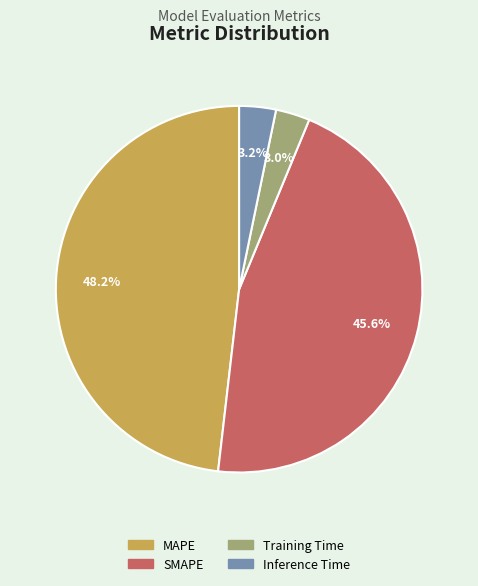

Combined, do Training Time and Inference Time account for over 50%?

No